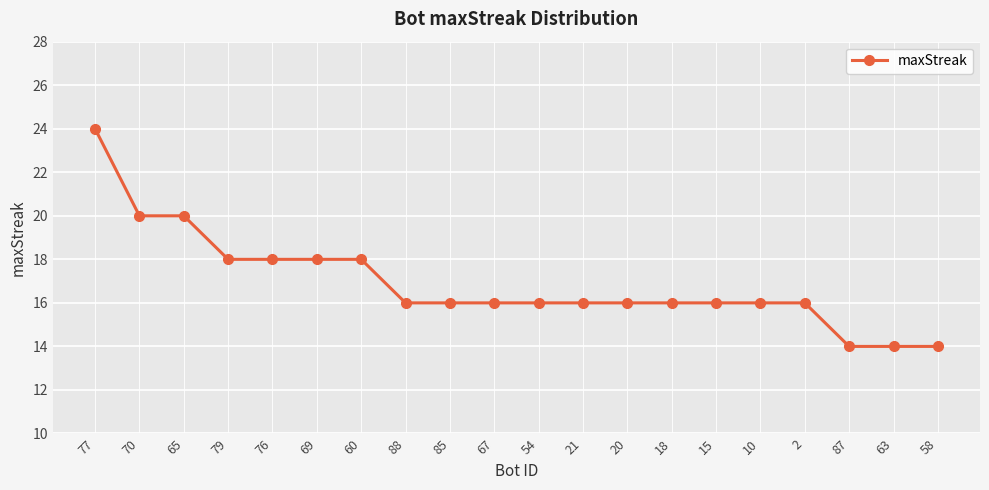

Which has a higher value, 70 or 18?

70